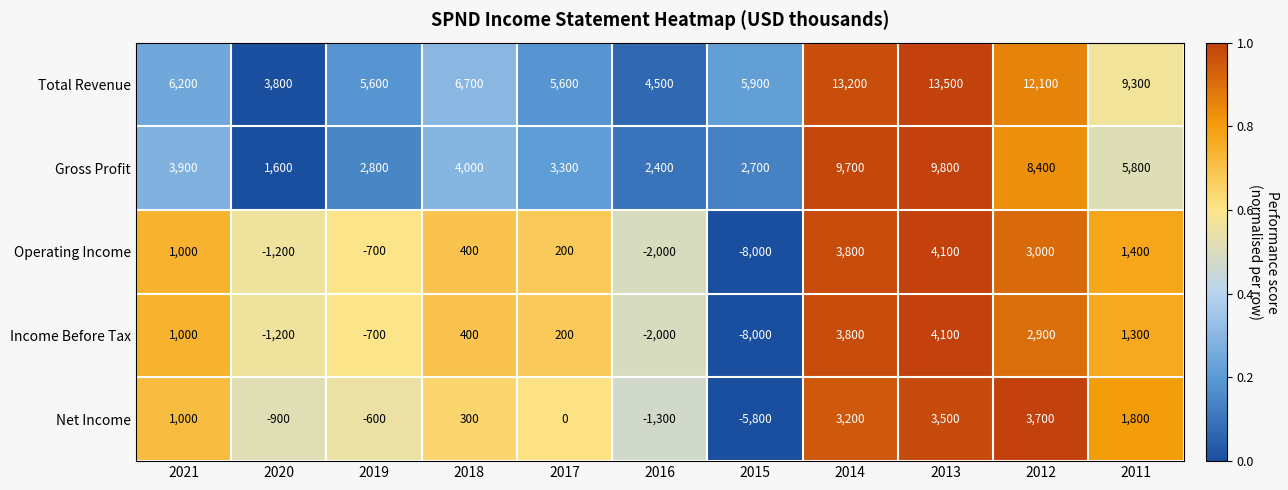

Which series has the largest total across all categories?

Total Revenue